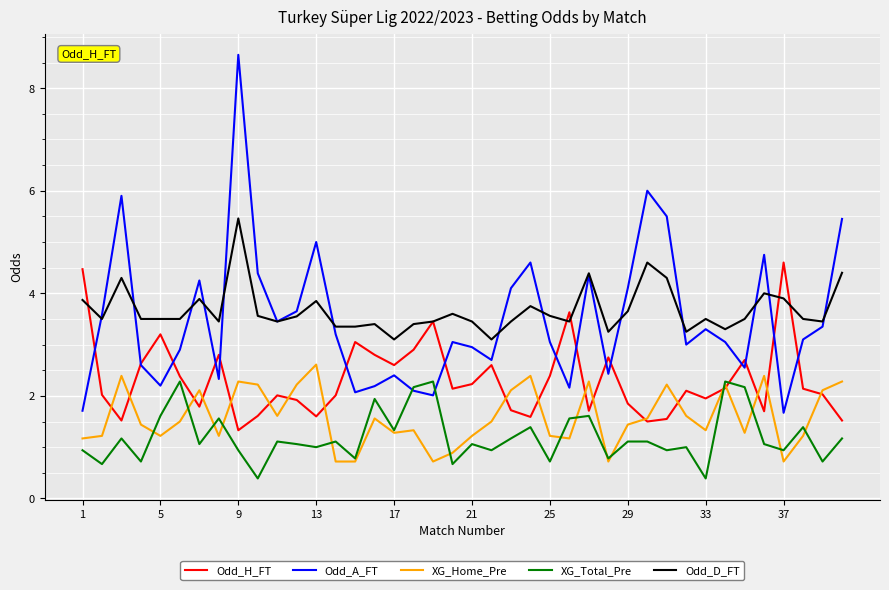

True or false: Odd_D_FT and XG_Total_Pre intersect in this chart.

False